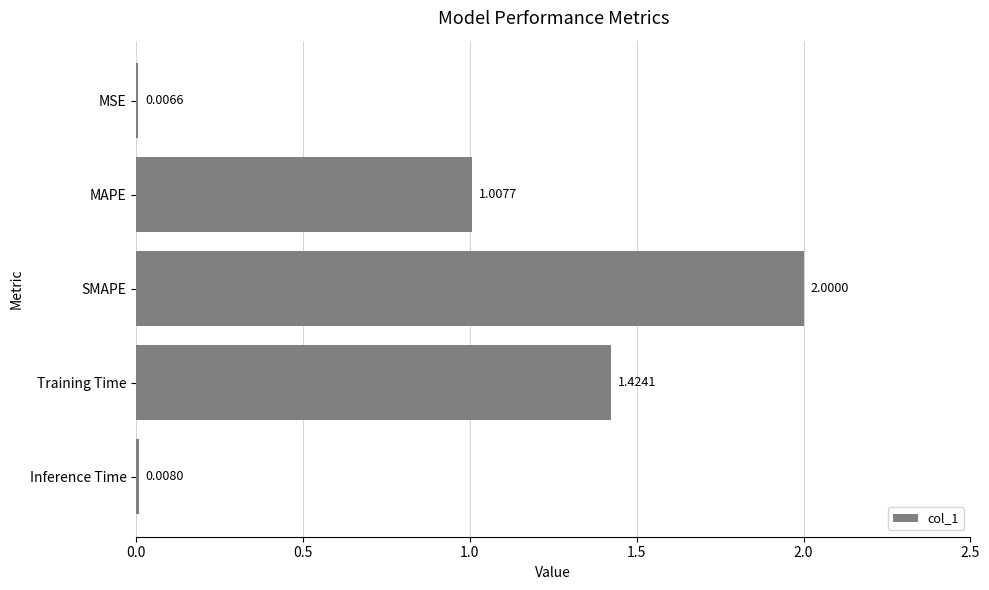

How many values exceed 1?

3